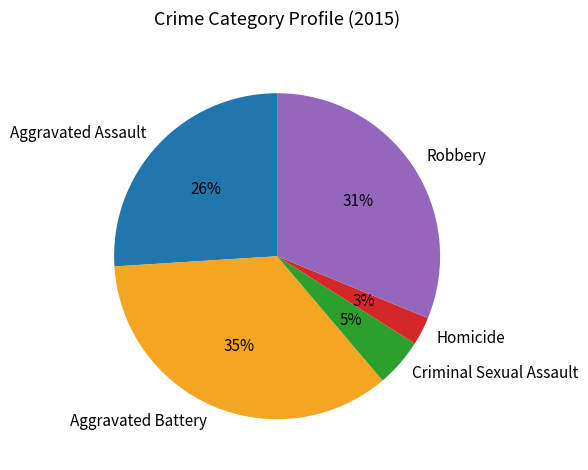

What percentage is the Criminal Sexual Assault slice, to the nearest percent?

5%